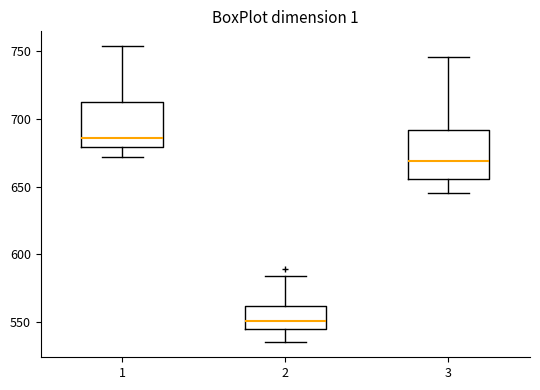

Reading left to right, read every box against the y-axis: the position of its median line, the range the box covers, and the ends of its whiskers. The values are not printed on the chart, so give them approximately, as read against the axis.

1: median 685, box 680 to 710, whiskers 670 to 755
2: median 550, box 545 to 560, whiskers 535 to 585
3: median 670, box 655 to 690, whiskers 645 to 745